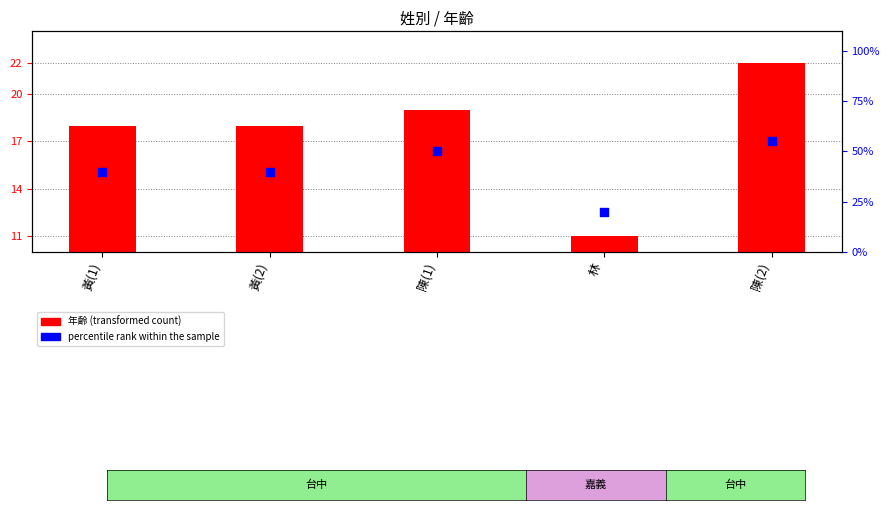

At which category is the sum across all series the highest?

陳(2)